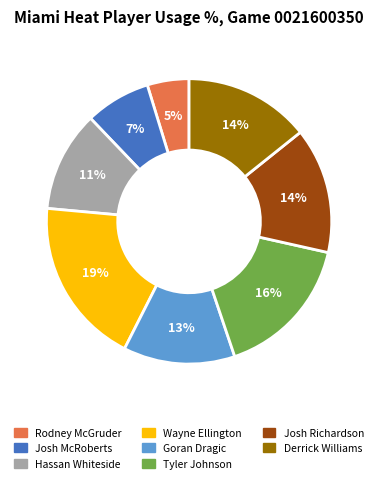

The Tyler Johnson slice represents 25% of the pie. True or false?

False